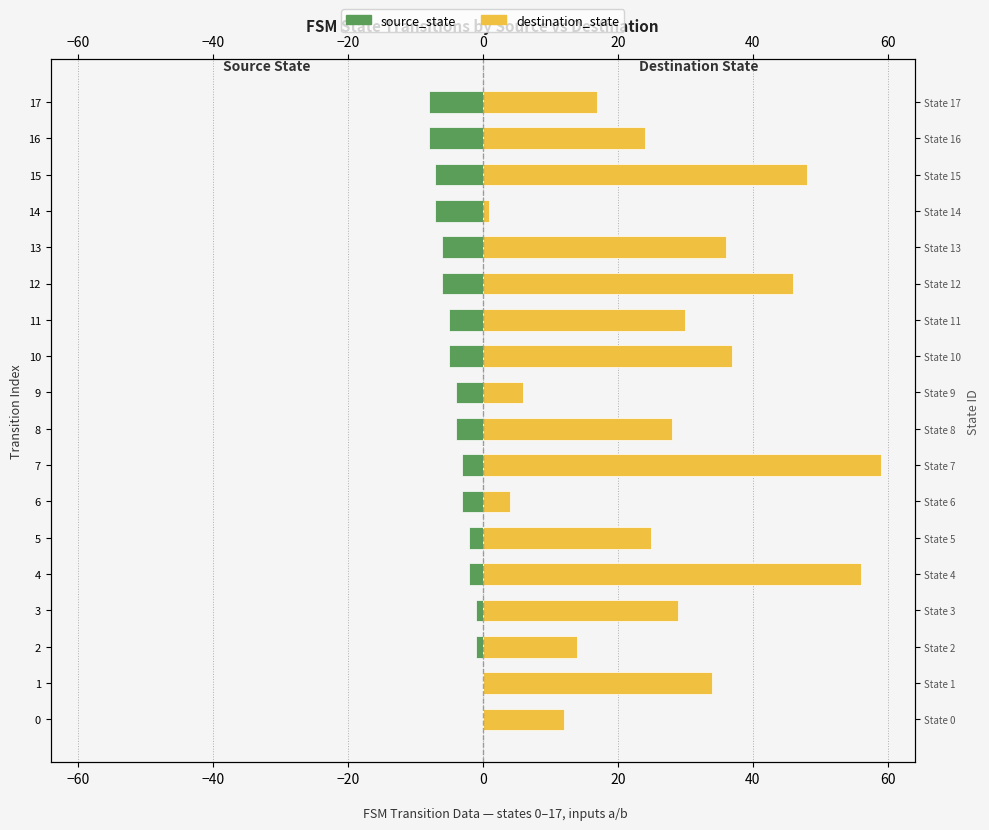

What position from the right is 60?

11